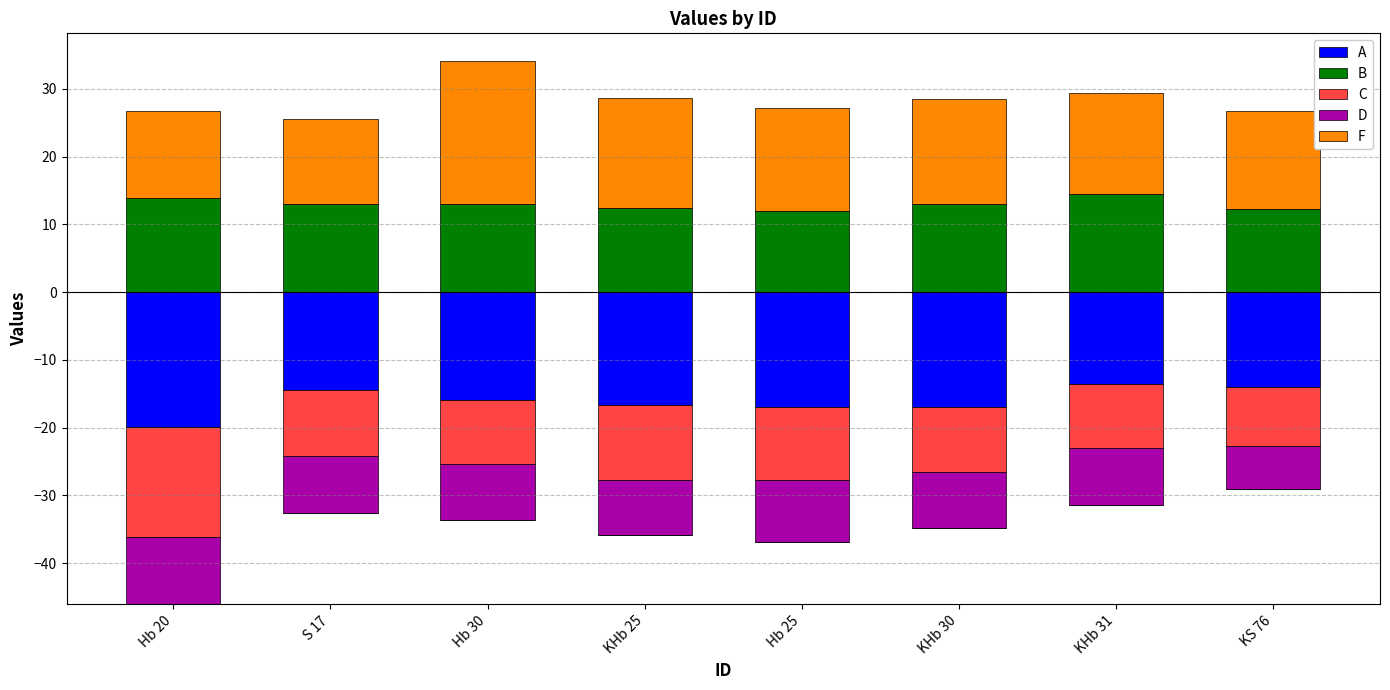

What is the maximum value shown in the chart?

21.1